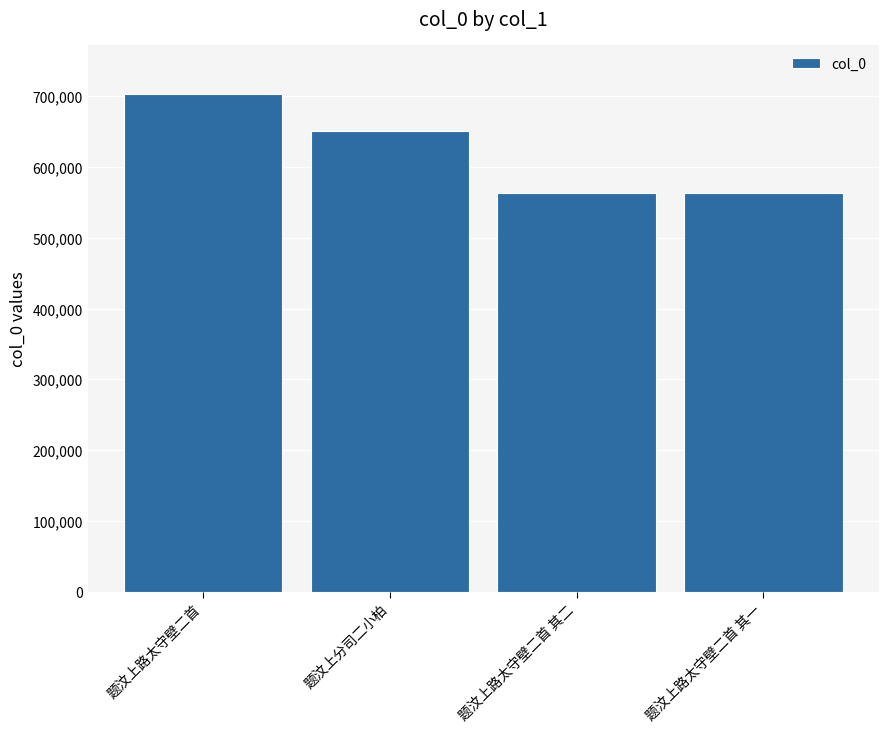

What is the difference between the second highest and second lowest values?

88581